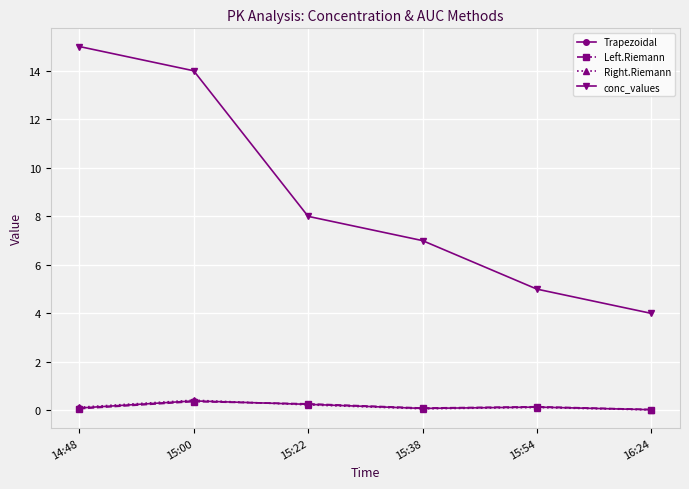

Is the value of Left.Riemann at 16:24 greater than the value of conc_values at 15:54?

No